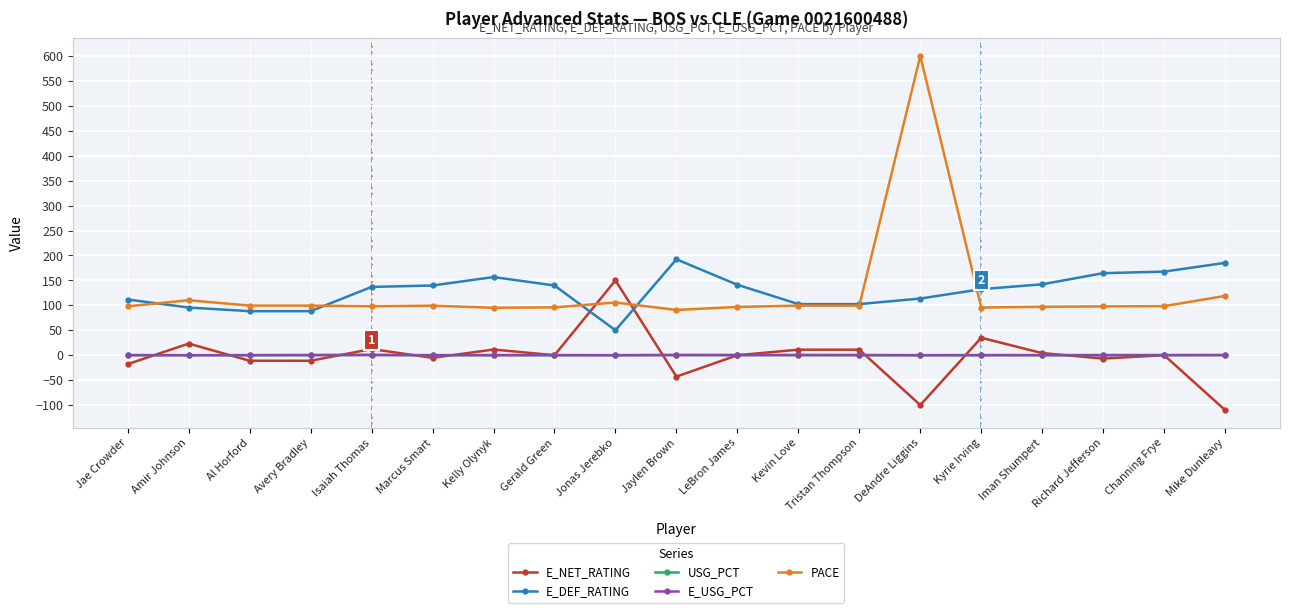

Which series has the widest spread of values?

PACE